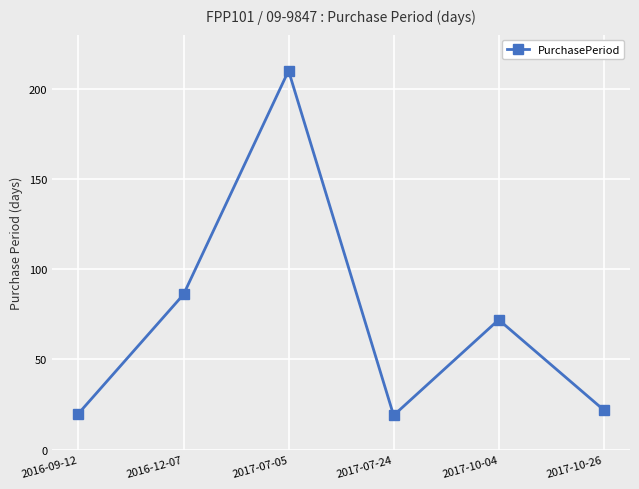

Reading left to right, extract all data points from this chart.

20	86	210	19	72	22